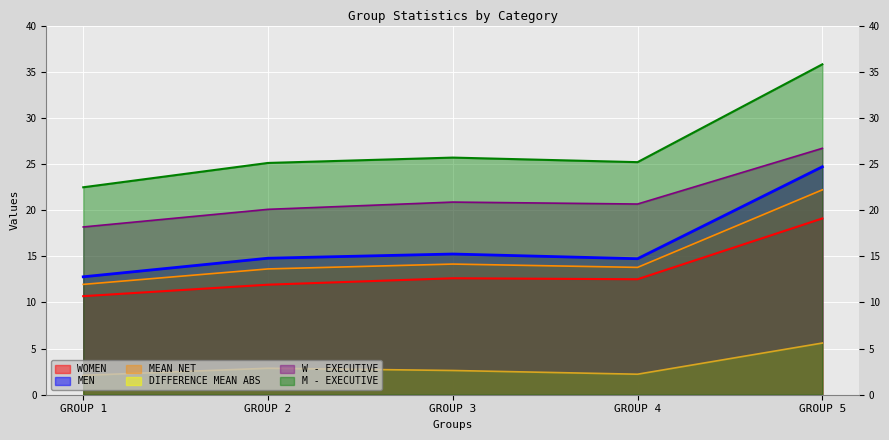

What is the highest value of the W - EXECUTIVE series?

26.7